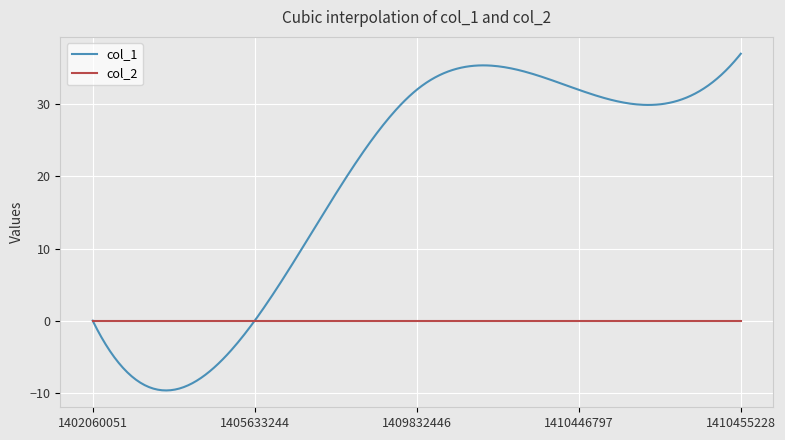

Which series has the largest range (max minus min)?

col_1